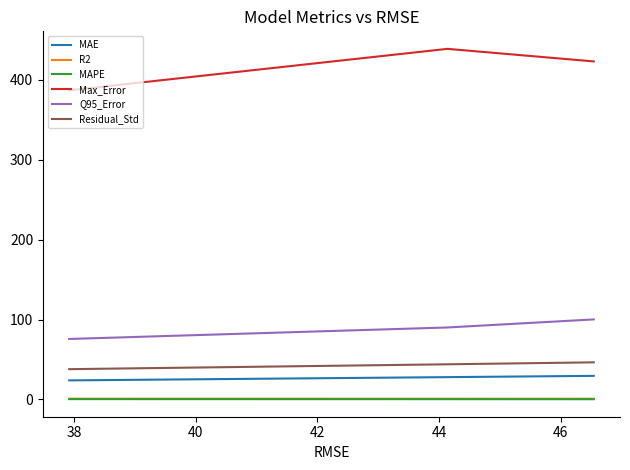

What is the maximum value shown in the chart?

438.8